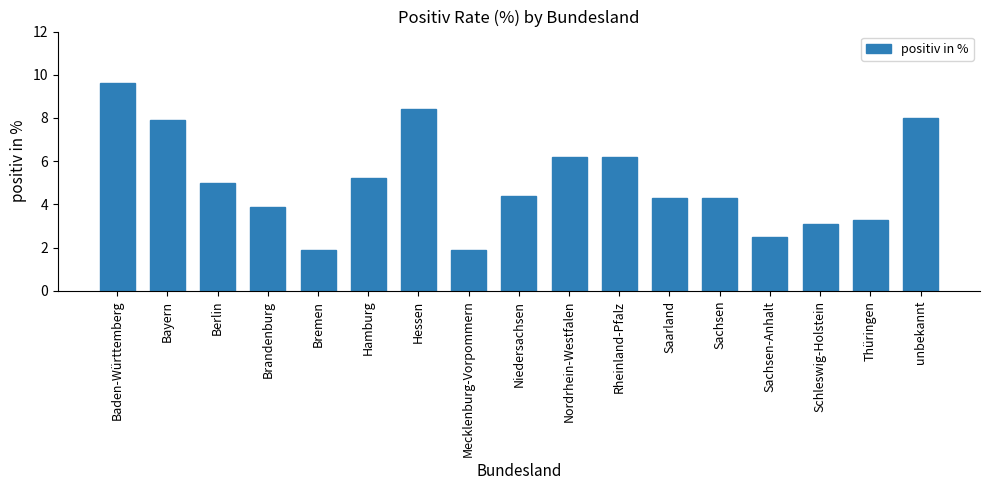

What position from the left is unbekannt?

17